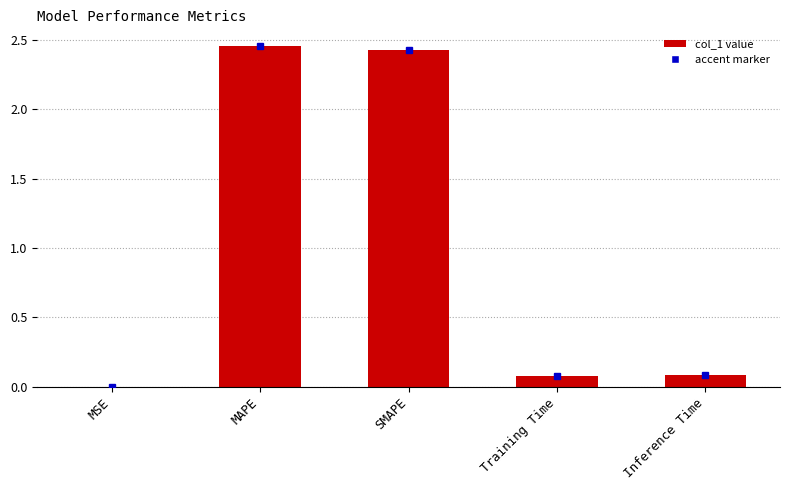

What is the sum of all values?

5.0